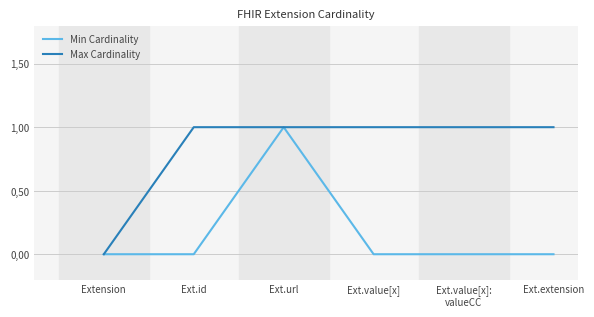

Rank the series by their average value, from highest to lowest.

Max Cardinality, Min Cardinality